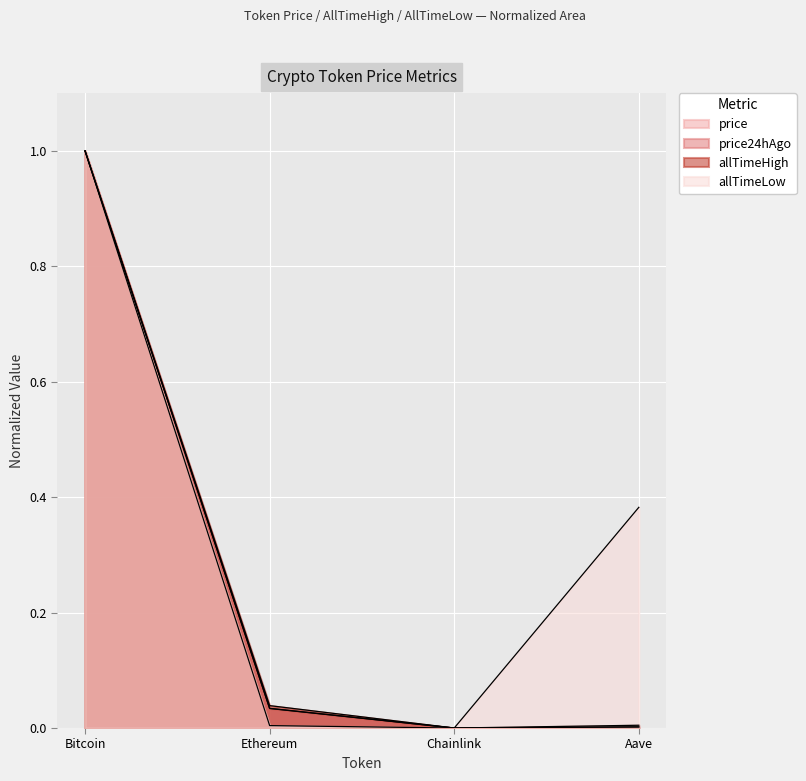

Reading left to right, transcribe all the data shown in this chart.

price: Bitcoin=1.0	Ethereum=0.0	Chainlink=0.0	Aave=0.0
price24hAgo: Bitcoin=1.0	Ethereum=0.0	Chainlink=0.0	Aave=0.0
allTimeHigh: Bitcoin=1.0	Ethereum=0.0	Chainlink=0.0	Aave=0.0
allTimeLow: Bitcoin=1.0	Ethereum=0.0	Chainlink=0.0	Aave=0.4